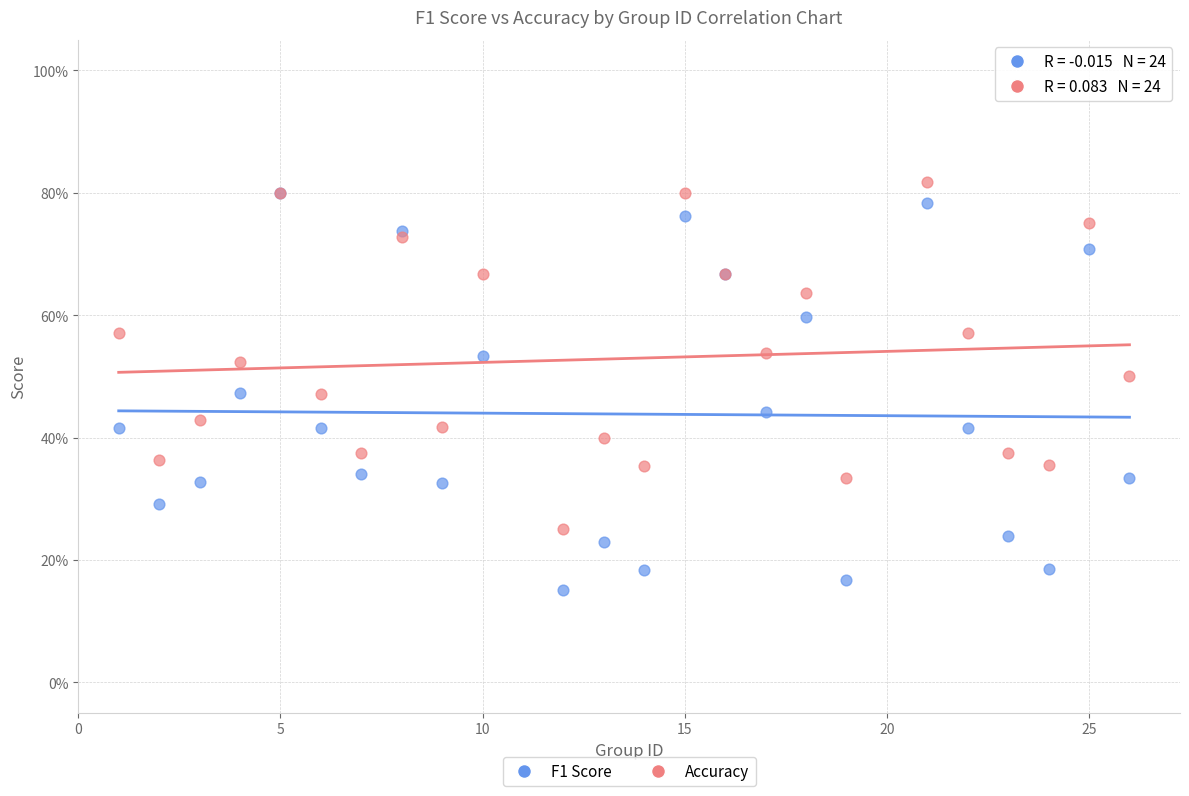

Which series reaches the maximum Y coordinate?

Accuracy